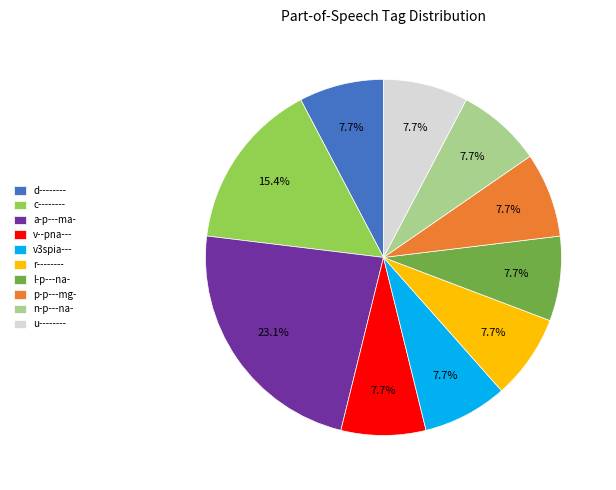

Which category has the biggest portion of the pie?

a-p---ma-